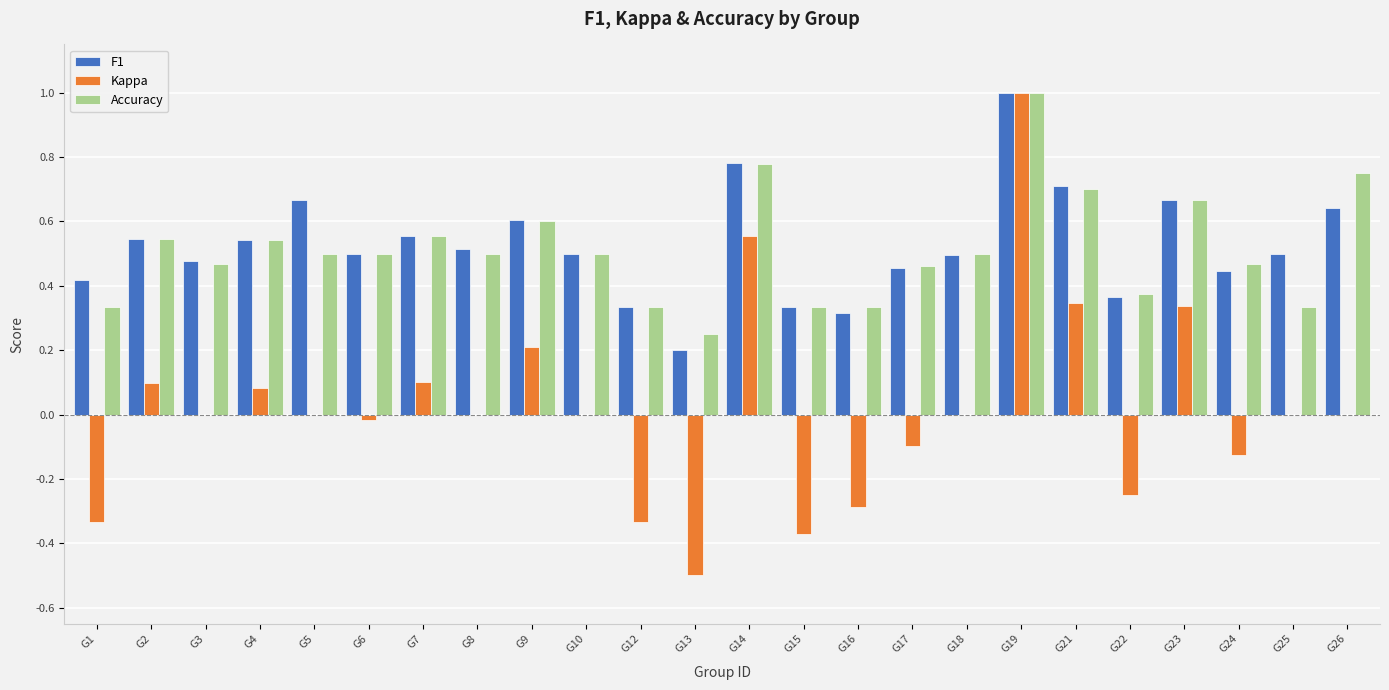

Is the value of Accuracy at G6 greater than the value of Kappa at G10?

Yes